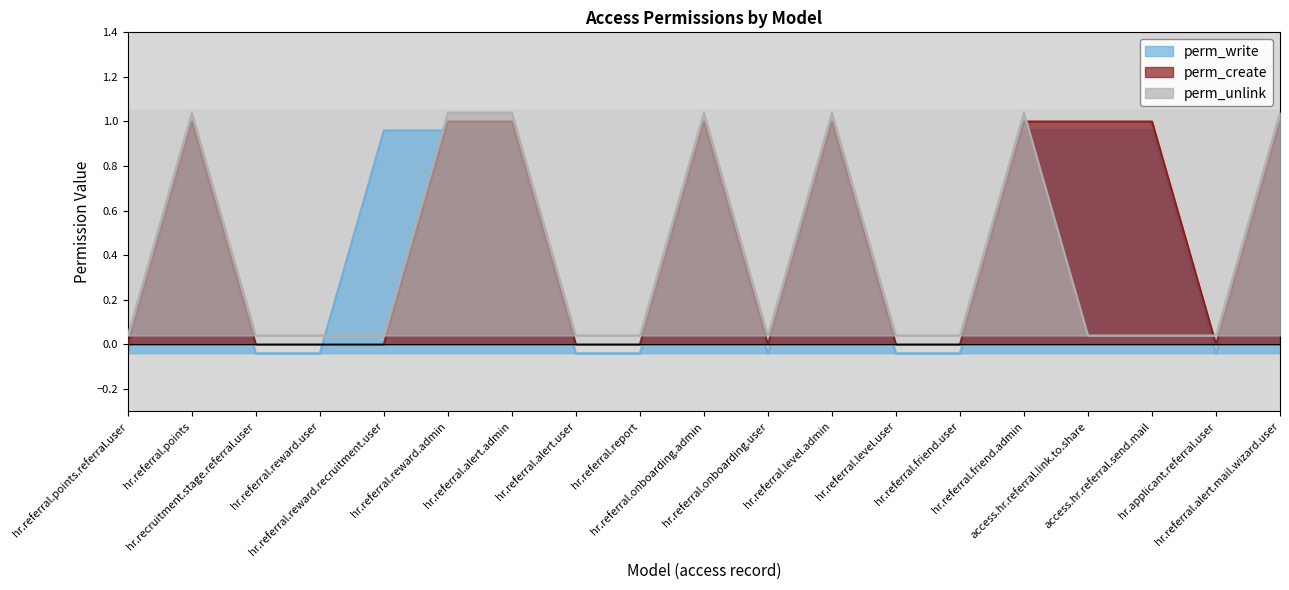

What is the total value across all series at hr.referral.reward.recruitment.user?

1.0